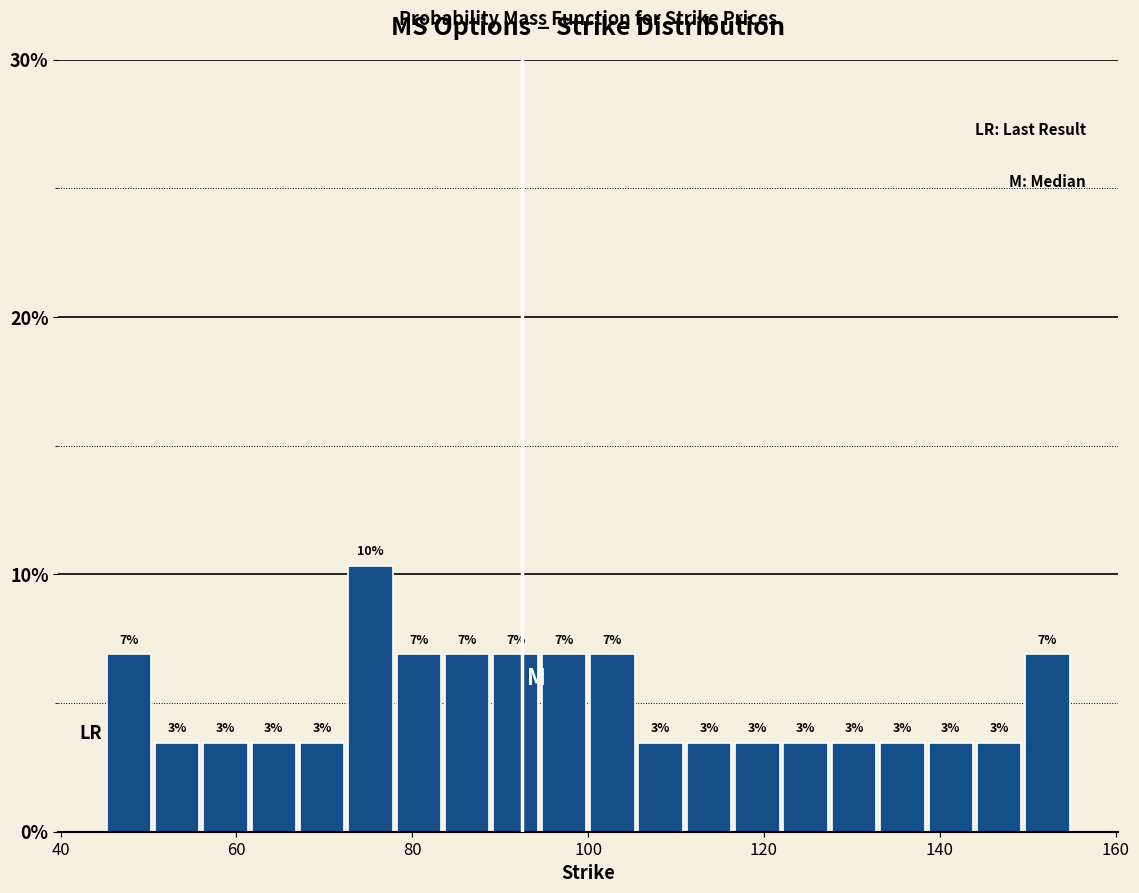

Around what value on the x-axis is the tallest bar? Give the approximate position of its centre, as read against the axis.

76